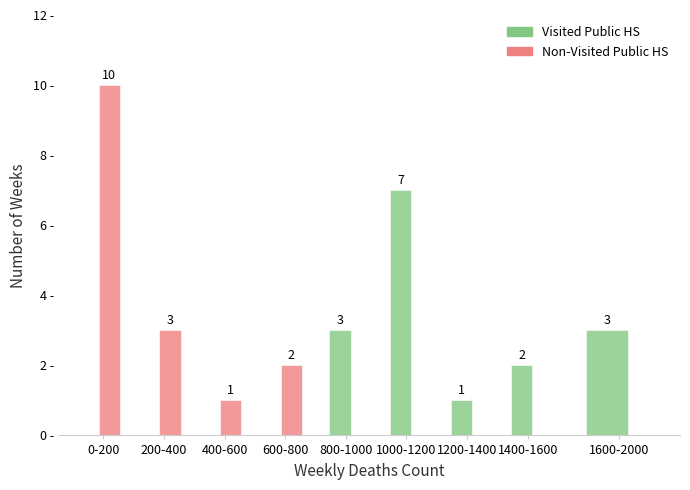

Between 600-800 and 1600-2000, which series saw the biggest shift?

Visited Public HS